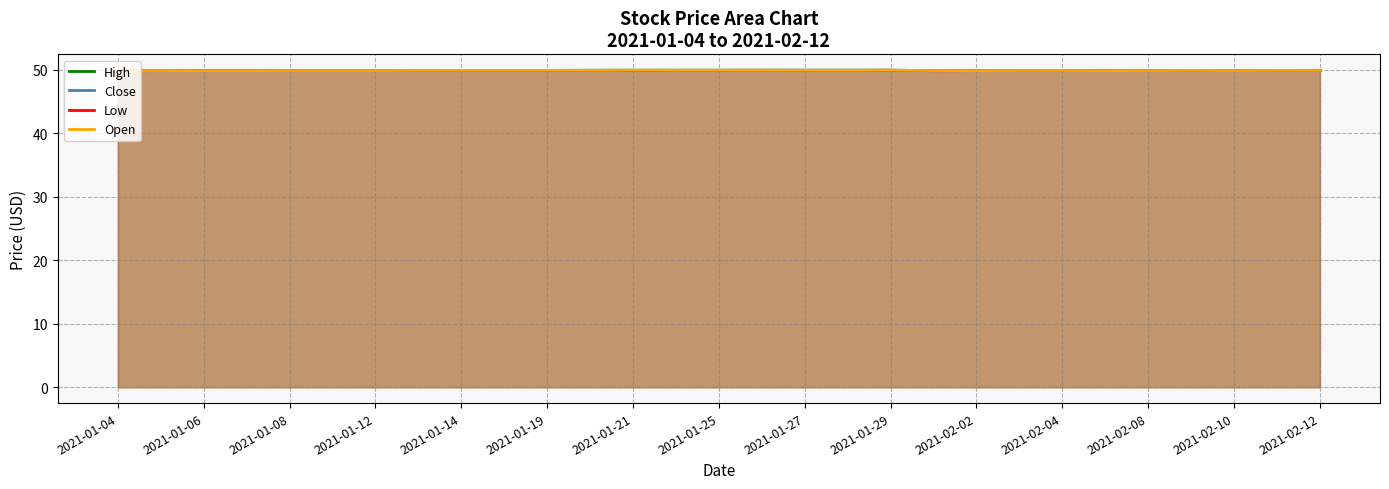

What is the average value of the Low series?

49.9